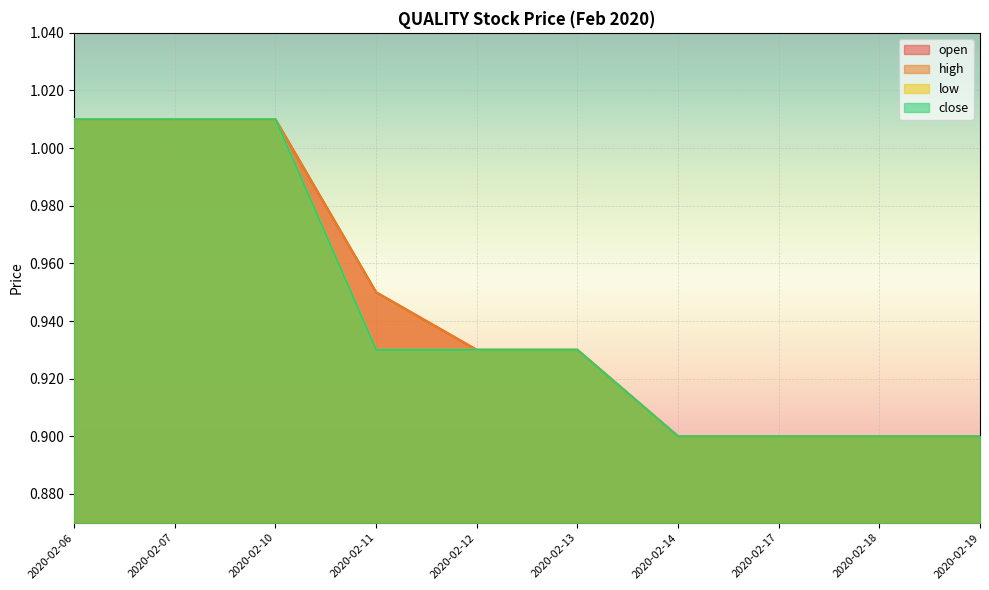

Is it true that low equals 0.9 at 2020-02-14?

True